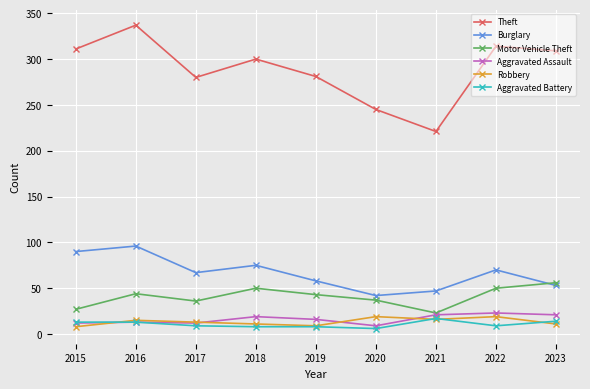

At which category does Motor Vehicle Theft reach its first local valley?

2017